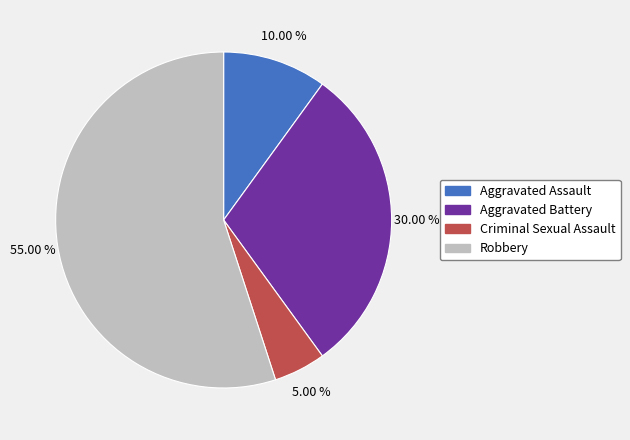

To the nearest percent, what is the difference between the Aggravated Assault and Aggravated Battery slice percentages?

20%